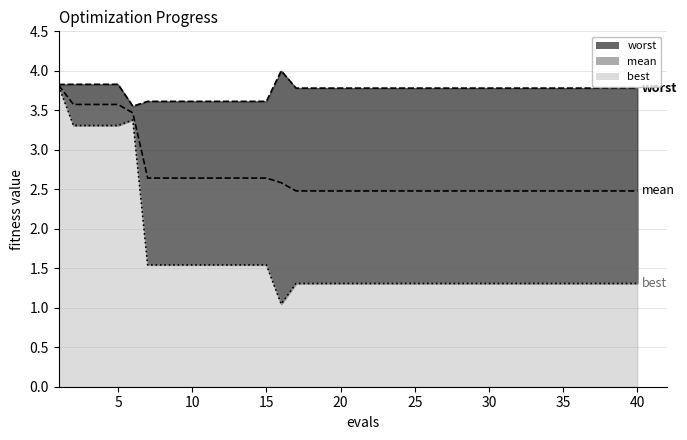

At how many categories does at least one series exceed 1?

40